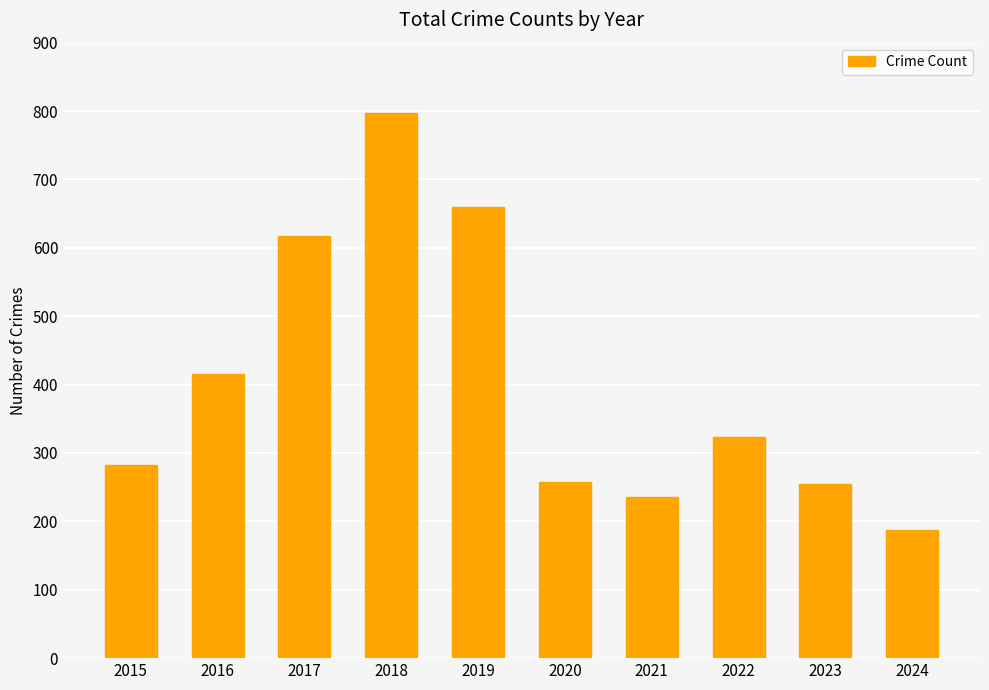

What is the maximum value shown in the chart?

797